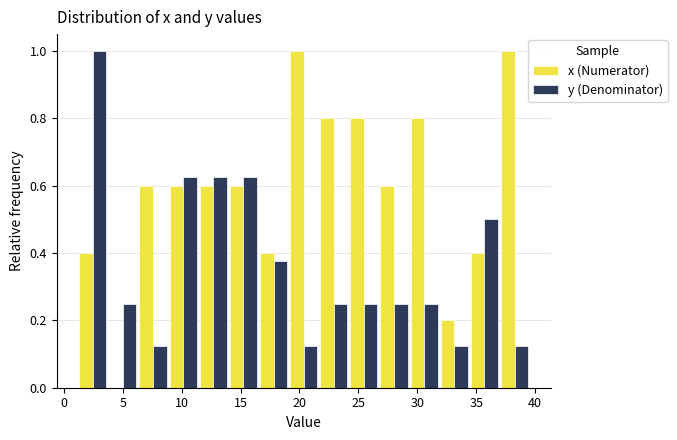

In the y (Denominator) series, which range on the x-axis has the tallest bar?

1.0 to 3.5